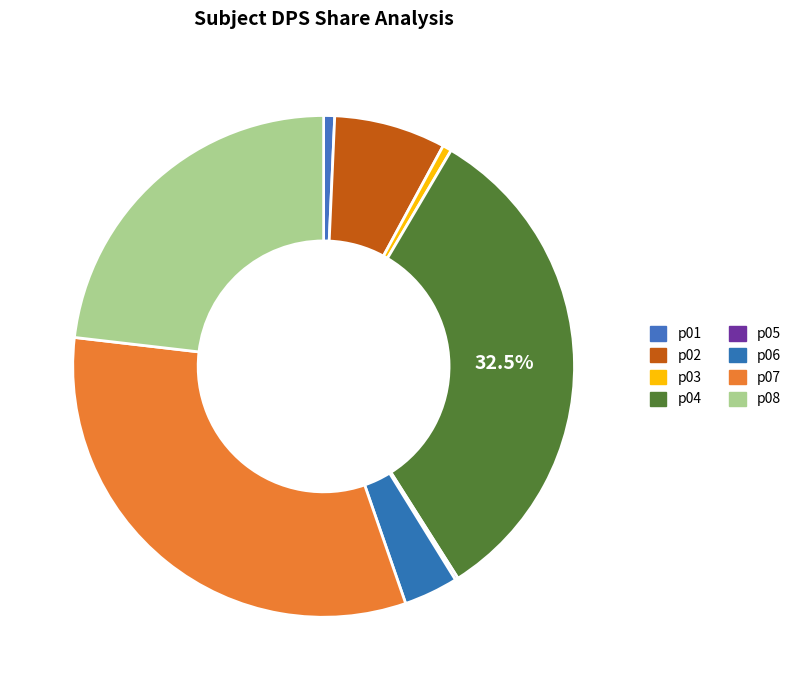

Between p08 and p05, which is larger?

p08